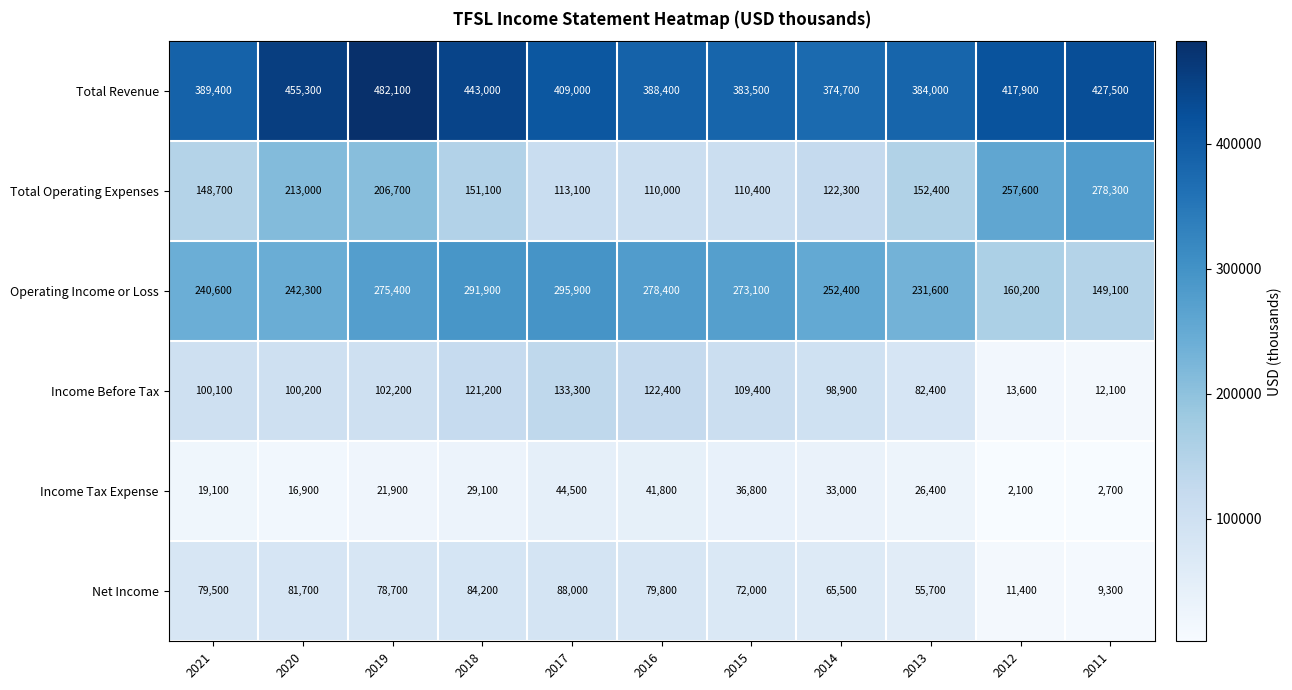

What is the spread (max minus min) of values at 2014?

341700